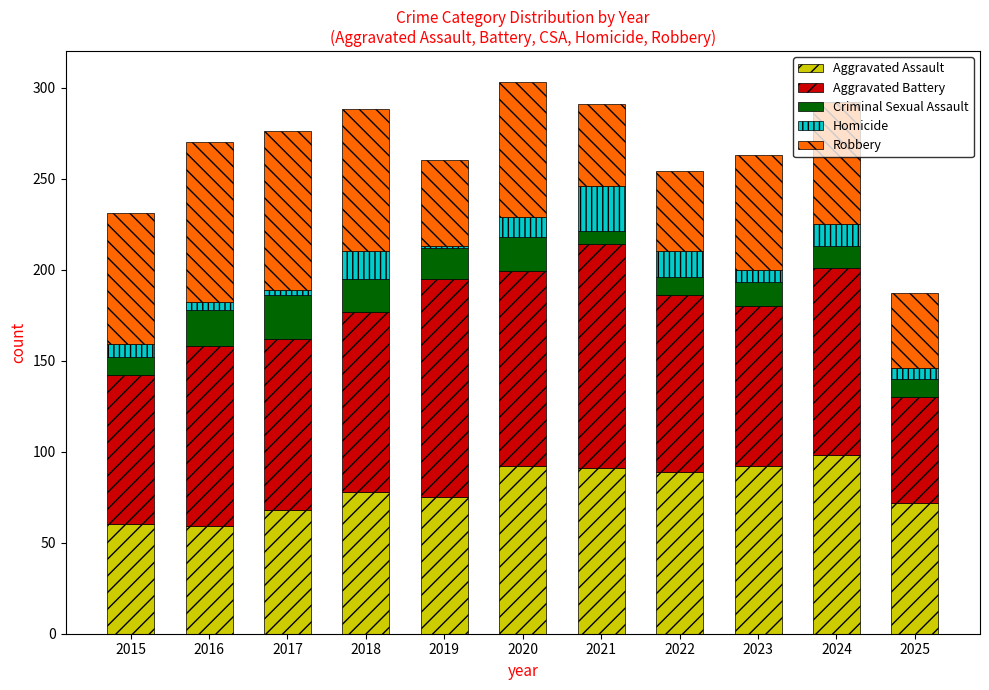

What are all the series names shown in the legend?

Aggravated Assault, Aggravated Battery, Criminal Sexual Assault, Homicide, Robbery